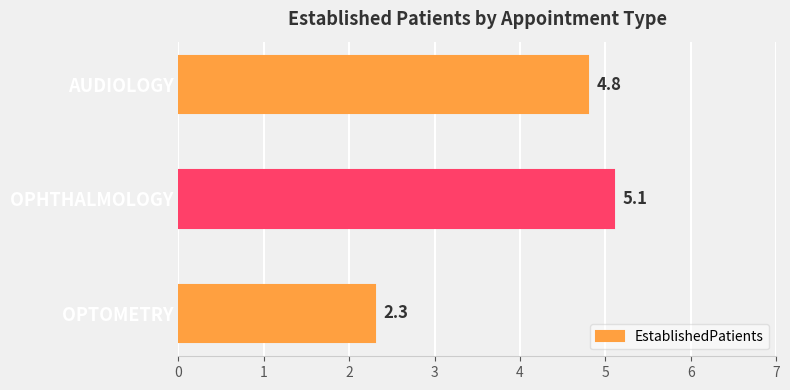

True or false: the data shows 2.3 at OPTOMETRY.

True